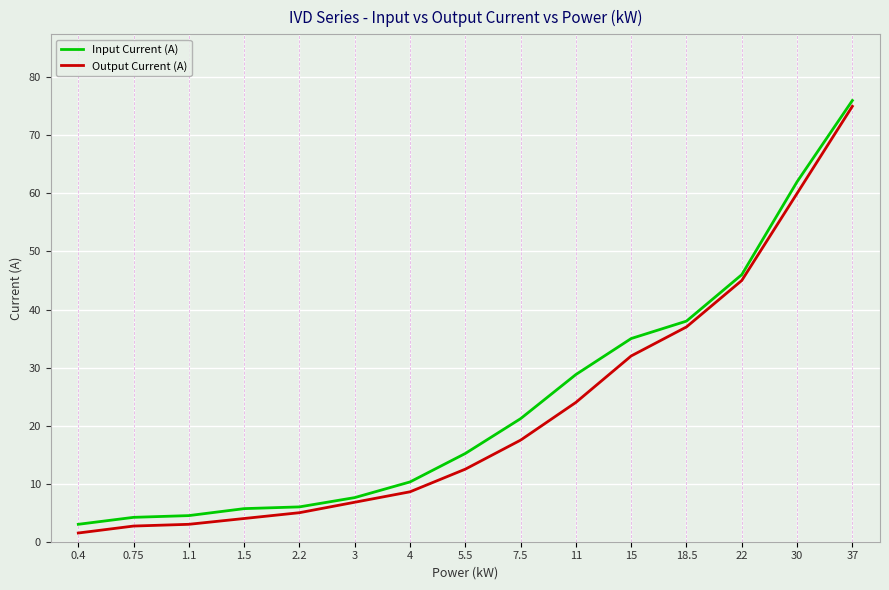

At how many categories does at least one series exceed 17?

7